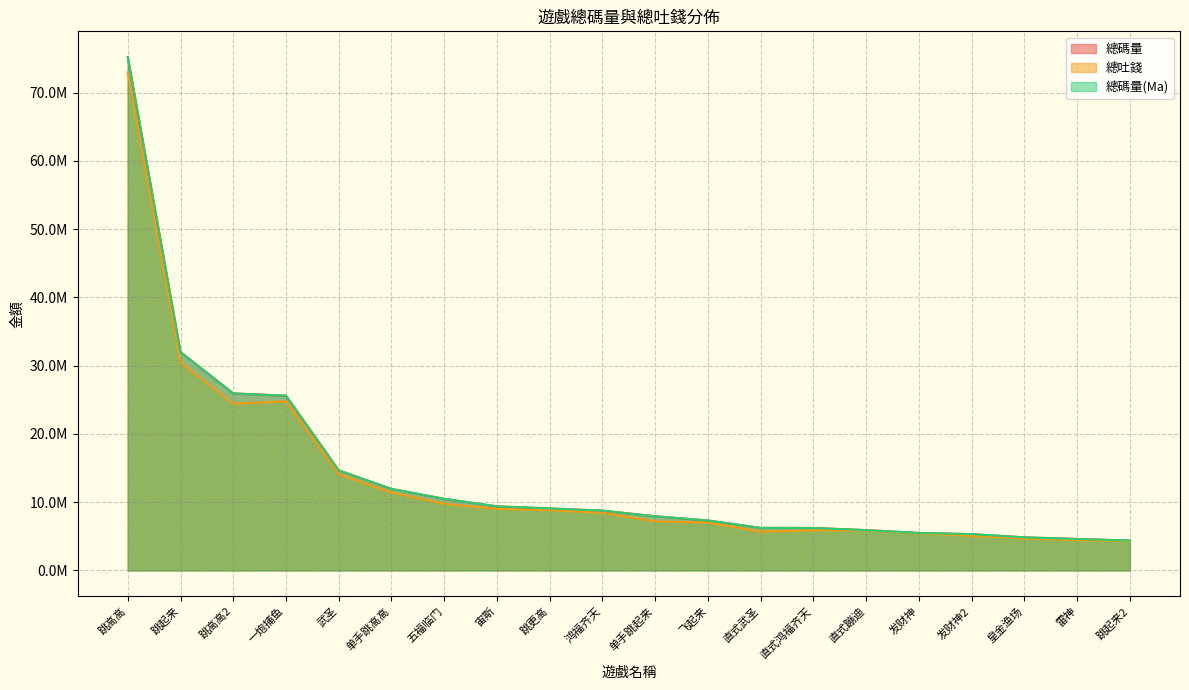

What is the difference between the 總碼量(Ma) values at 跳高高 and 跳更高?

66130969.2